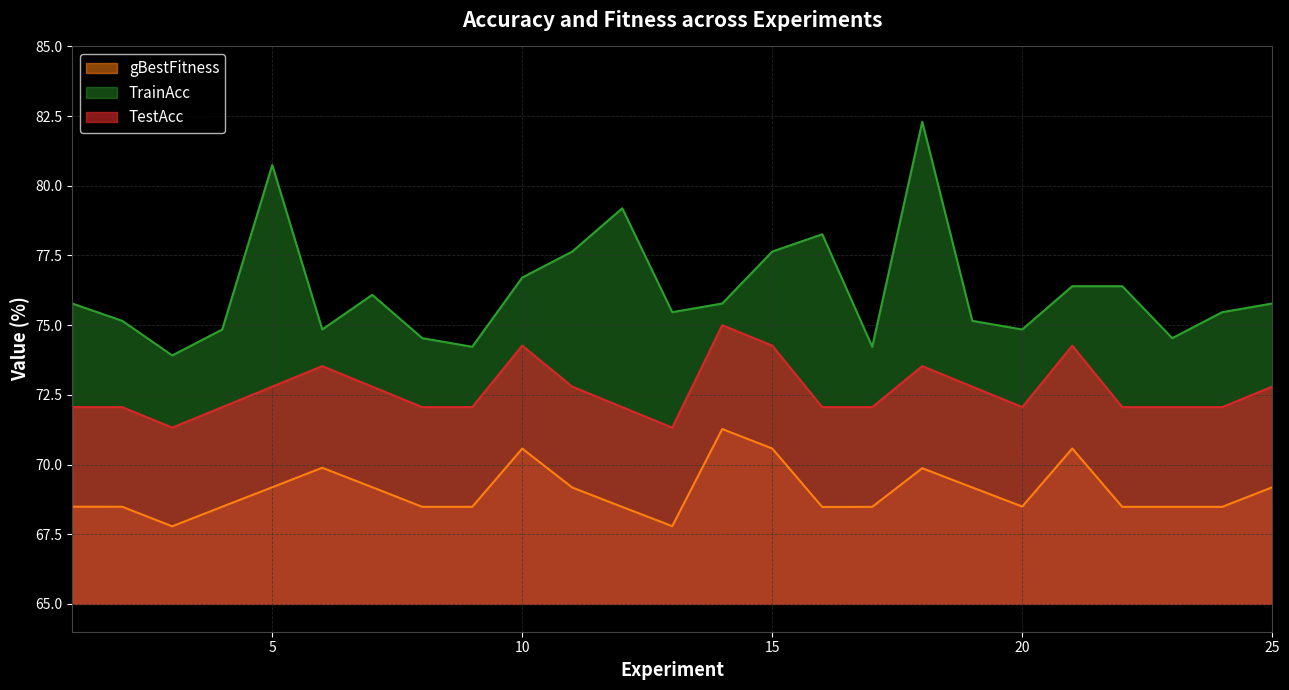

True or false: gBestFitness and TestAcc cross at least once.

False